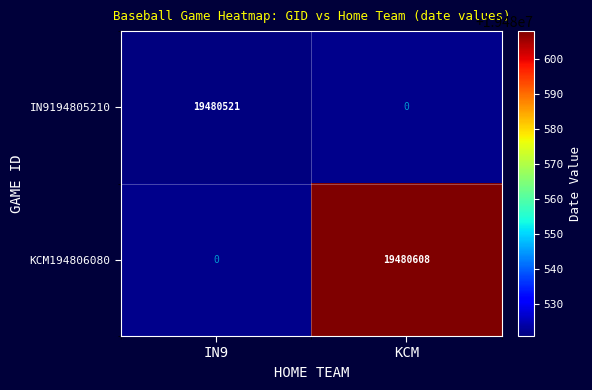

The value of KCM194806080 at KCM is 25400391. True or false?

False